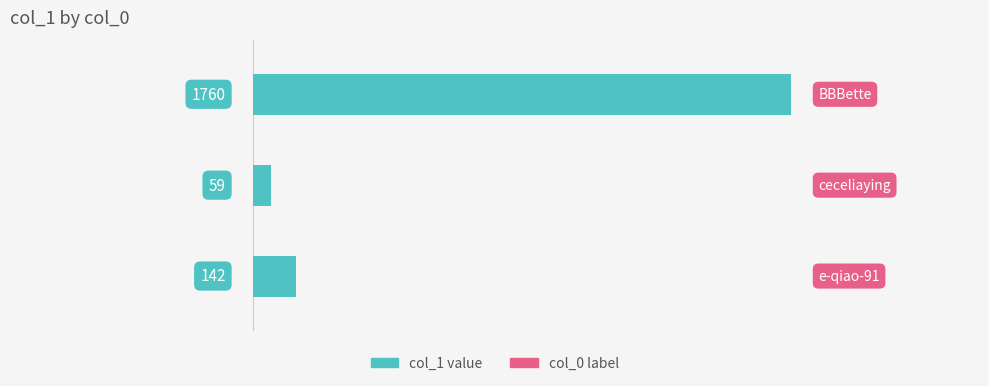

Reading bottom to top, extract all data points from this chart.

142	59	1760